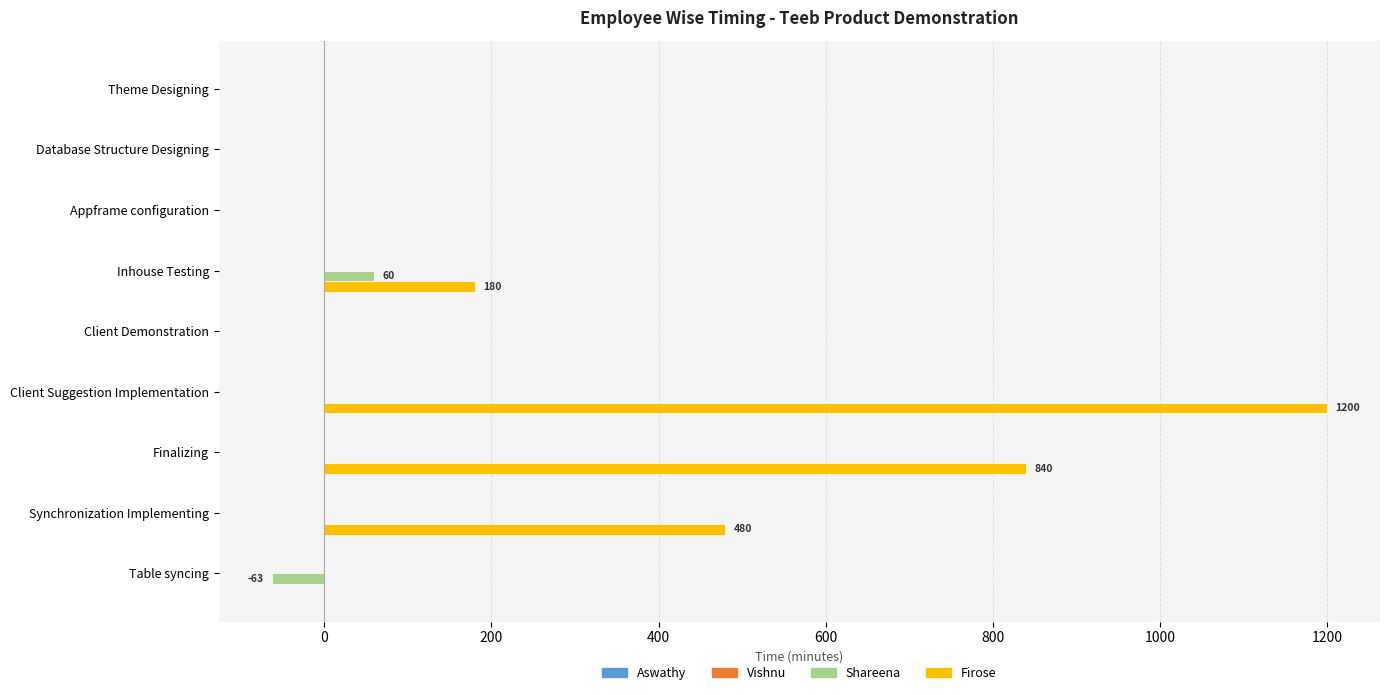

At which category is the sum across all series the highest?

Client Suggestion Implementation